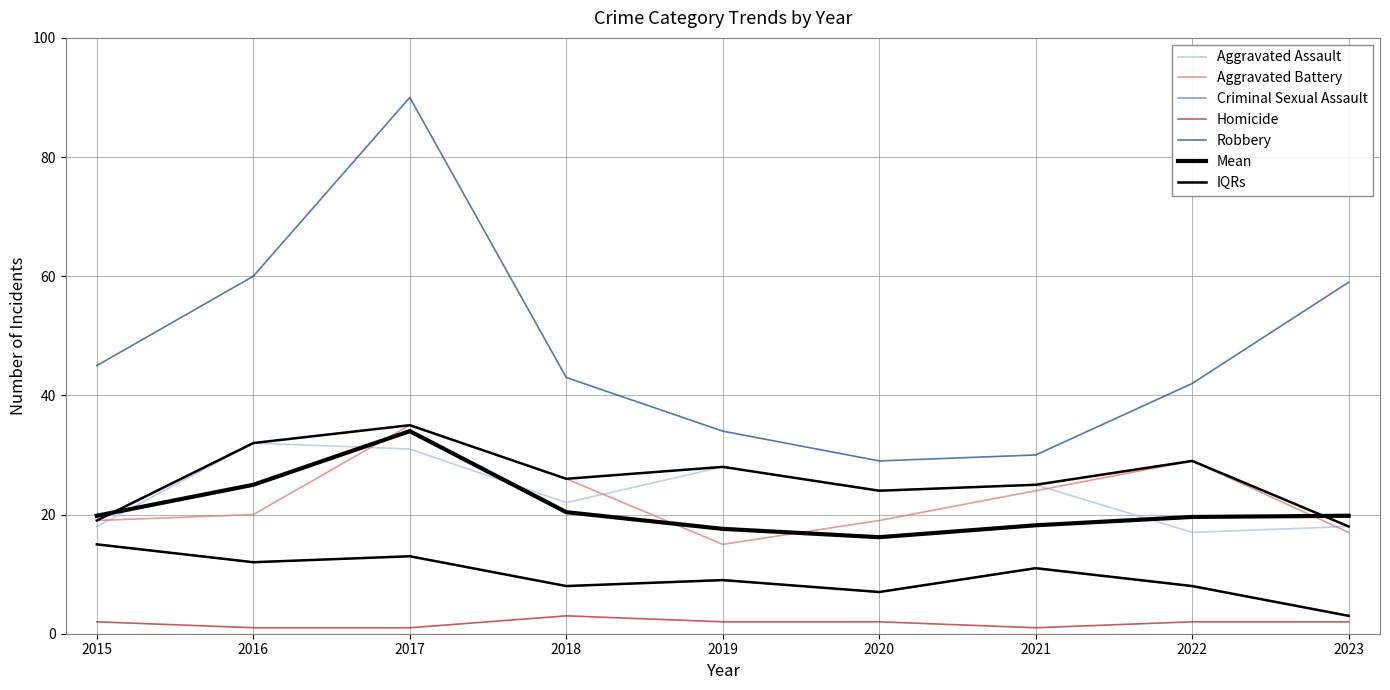

What is the maximum value for Criminal Sexual Assault?

15